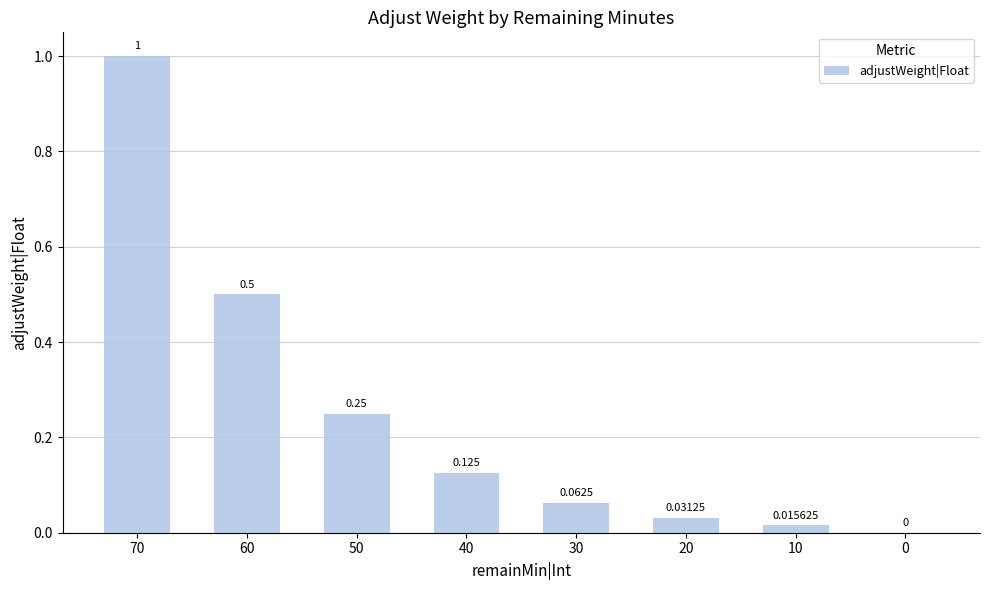

What is the sum of all values?

2.0